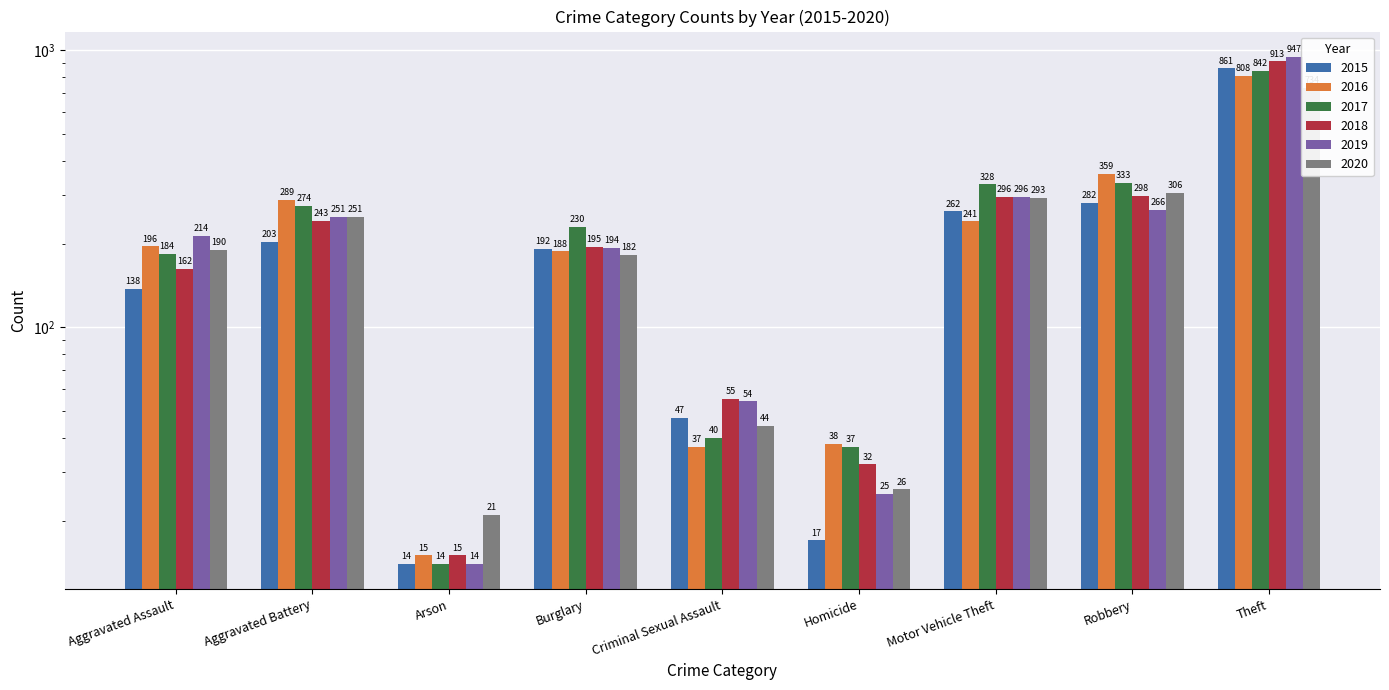

List the series in order of their peak value, lowest first.

2020, 2016, 2017, 2015, 2018, 2019